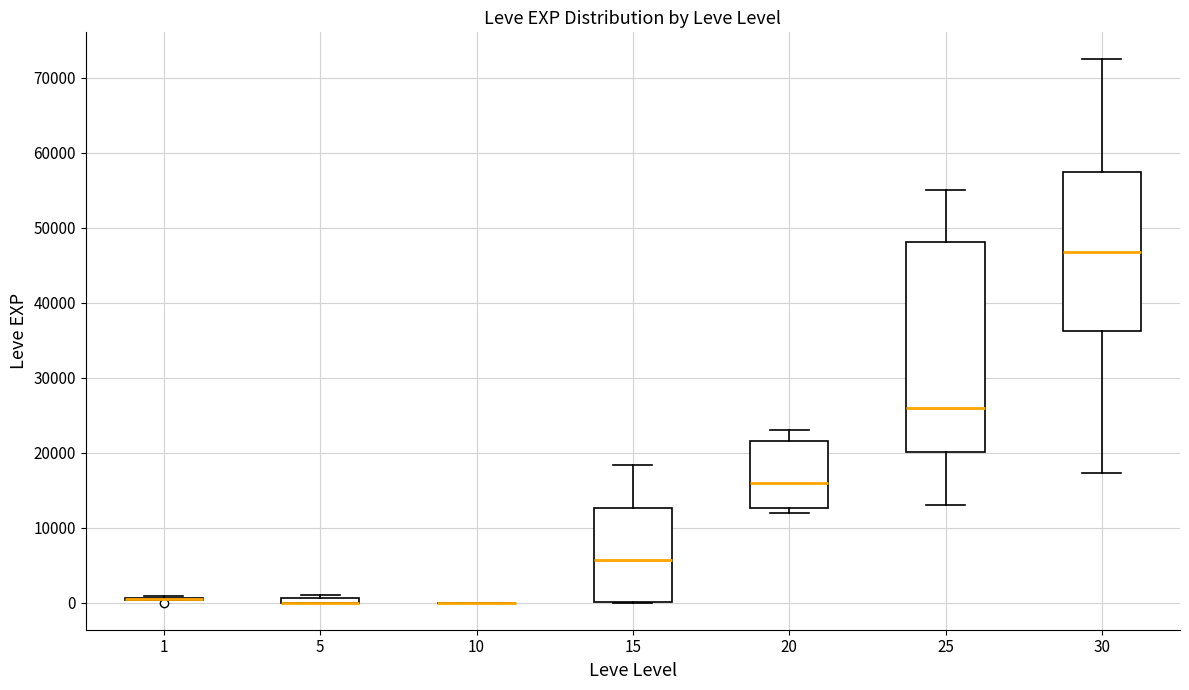

Comparing the boxes themselves (not the whiskers), which one is the tallest?

25